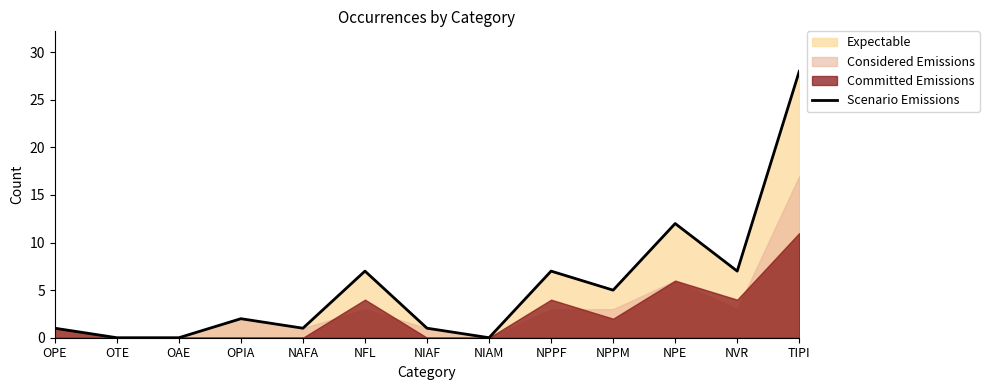

Does the chart have visible grid lines?

No